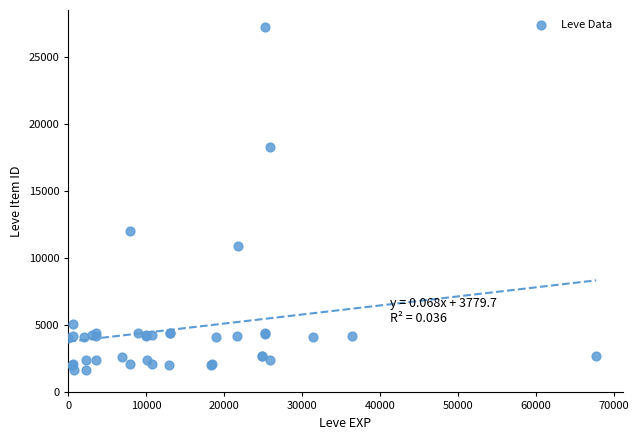

What Y value in the scatter plot is closest to 14448?

12018